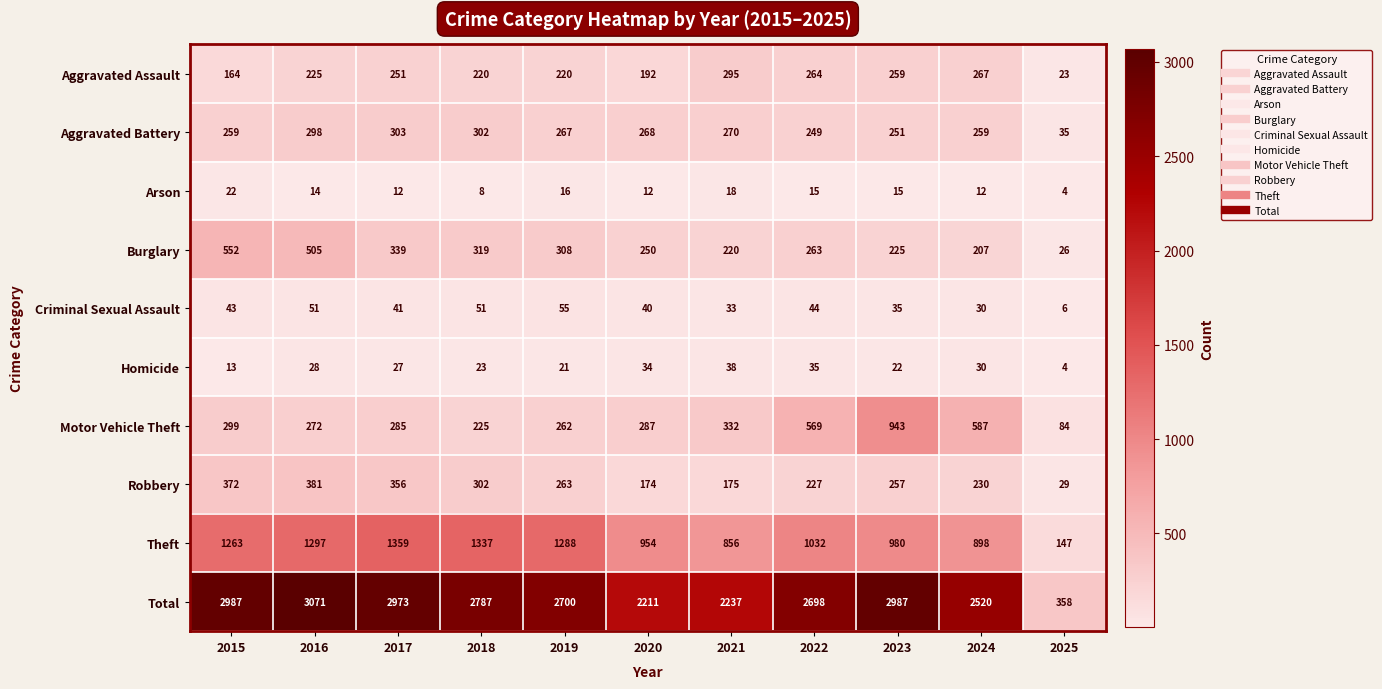

At which label does Criminal Sexual Assault first exceed 41?

2015